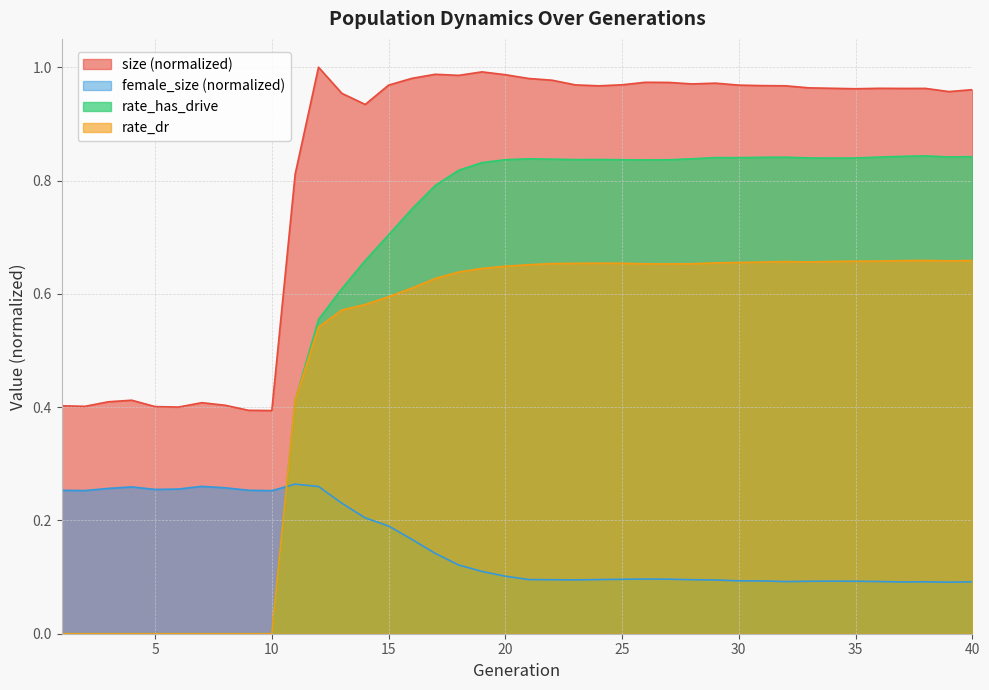

List the labels in order of female_size value, largest first.

11, 7, 12, 4, 8, 3, 6, 5, 9, 1, 2, 10, 13, 14, 15, 16, 17, 18, 19, 20, 26, 27, 25, 21, 24, 28, 22, 23, 29, 30, 31, 34, 35, 33, 36, 32, 38, 40, 37, 39